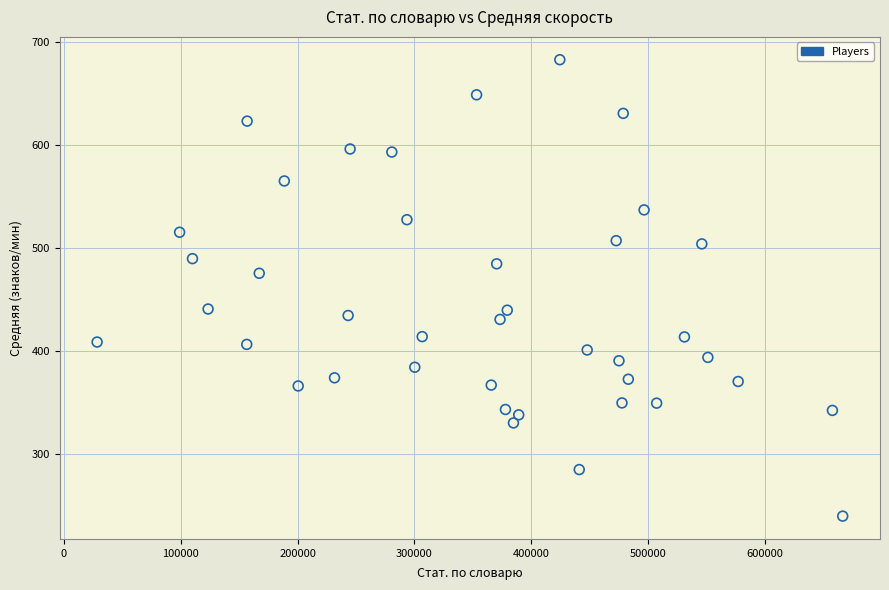

What is the range of Y values (max minus min)?

443.4